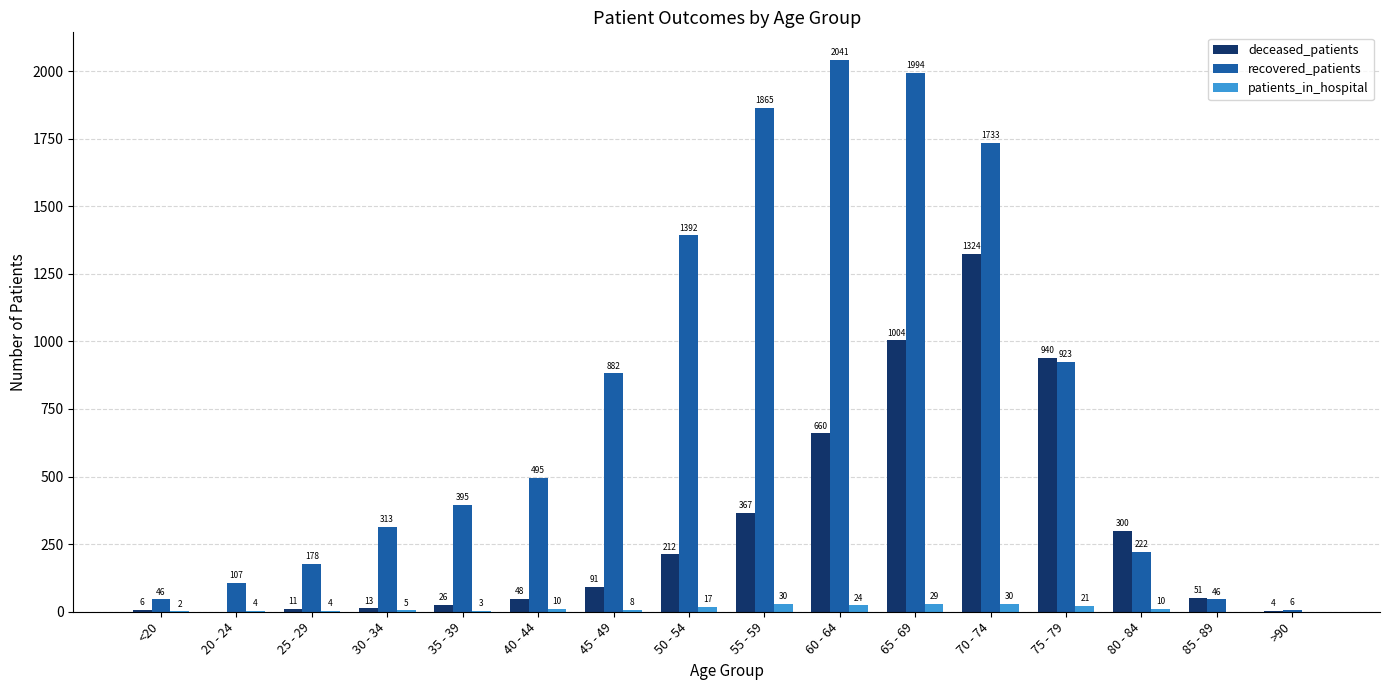

Reading left to right, extract all data points from this chart.

deceased_patients: 6	0	11	13	26	48	91	212	367	660	1004	1324	940	300	51	4
recovered_patients: 46	107	178	313	395	495	882	1392	1865	2041	1994	1733	923	222	46	6
patients_in_hospital: 2	4	4	5	3	10	8	17	30	24	29	30	21	10	0	0